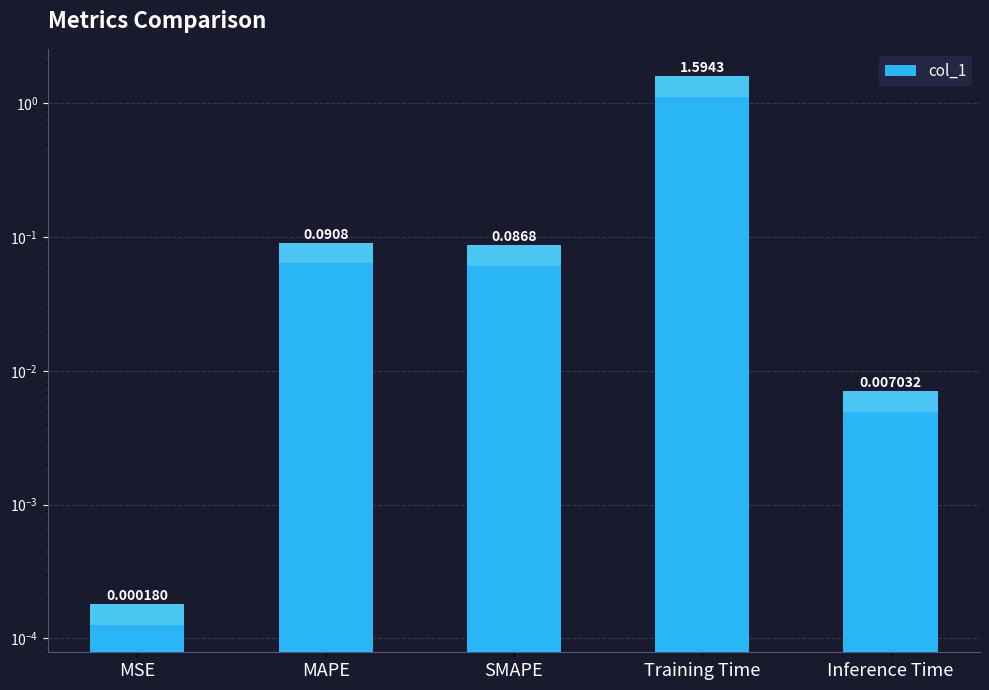

What is the change in value from MAPE to Inference Time?

-0.1